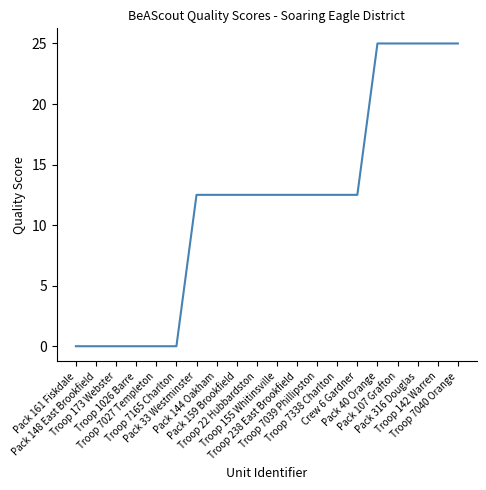

What is the maximum value shown in the chart?

25.0